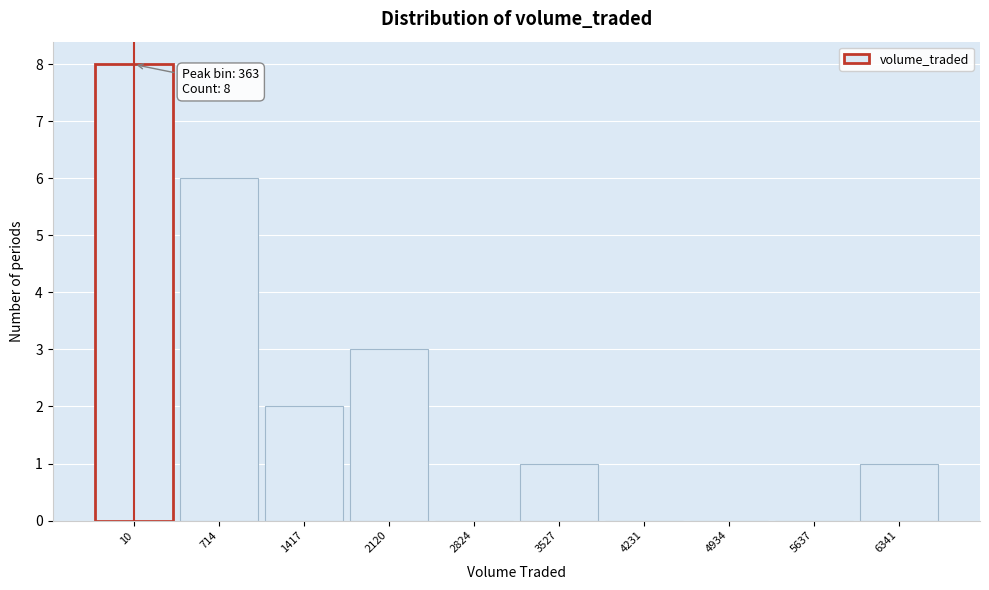

Which has a higher value, 3527 or 1417?

1417